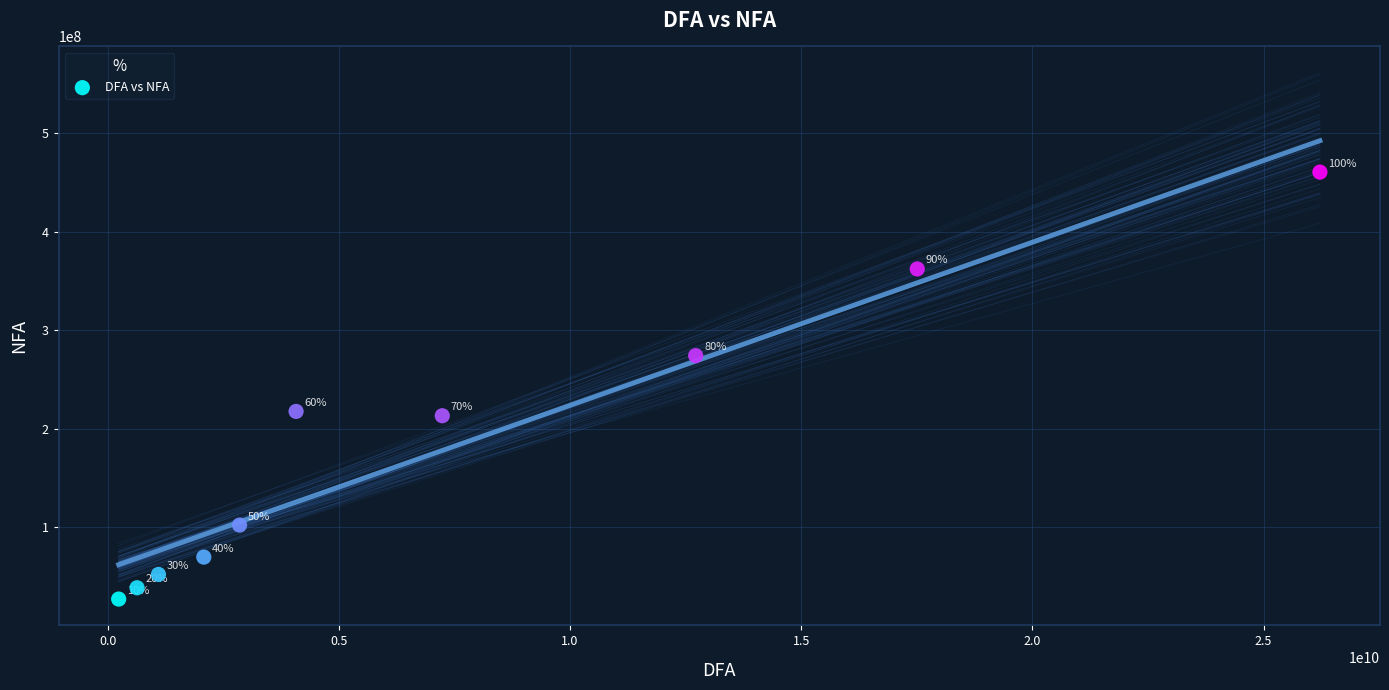

What Y value in the scatter plot is closest to 243778607?

217576374